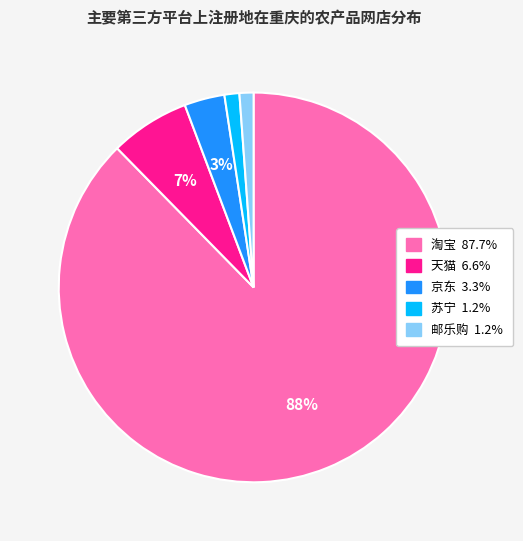

True or false: 天猫 accounts for 17% of the total.

False